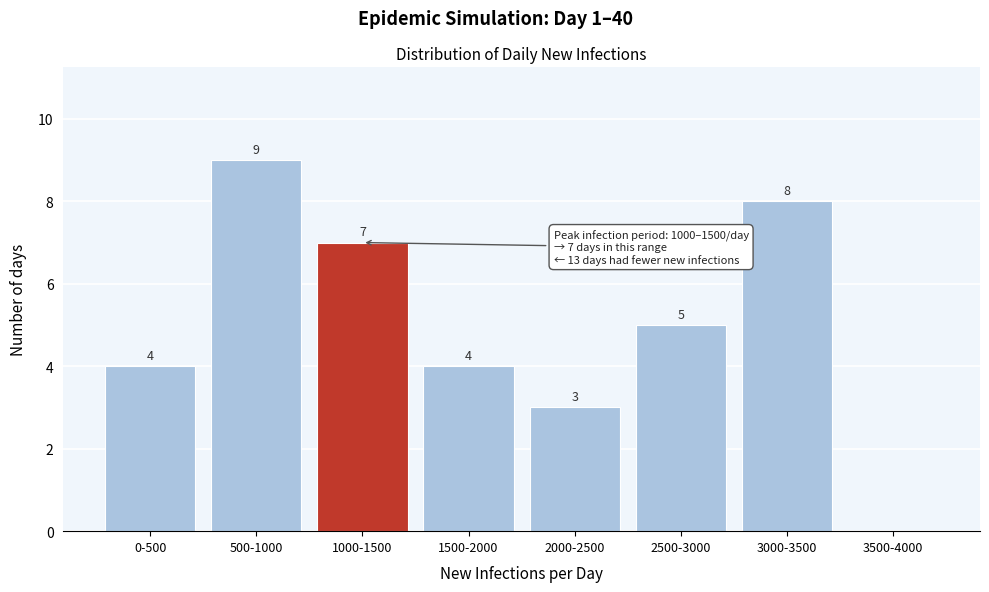

Reading right to left, list all the values displayed in this chart.

3500-4000=0	3000-3500=8	2500-3000=5	2000-2500=3	1500-2000=4	1000-1500=7	500-1000=9	0-500=4